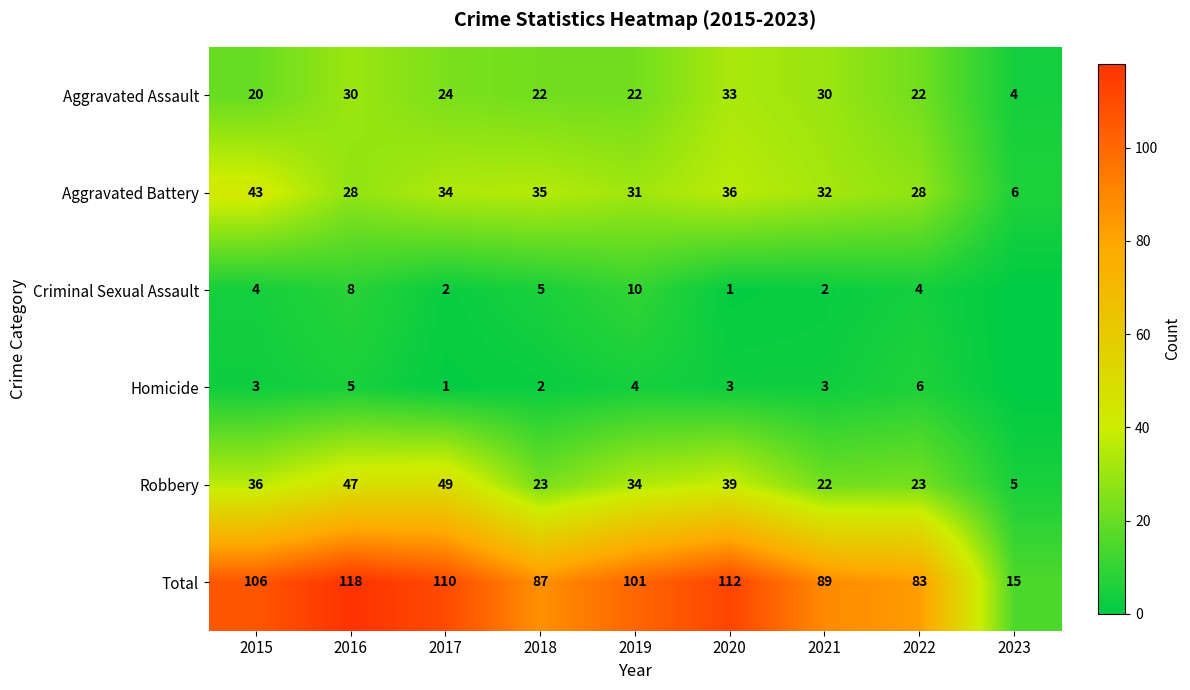

At how many categories does at least one series exceed 53?

8